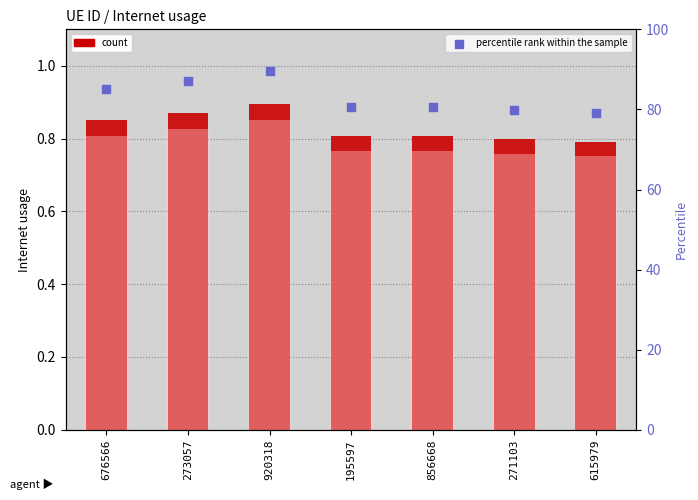

Which series contains the lowest Y value?

Internet usage